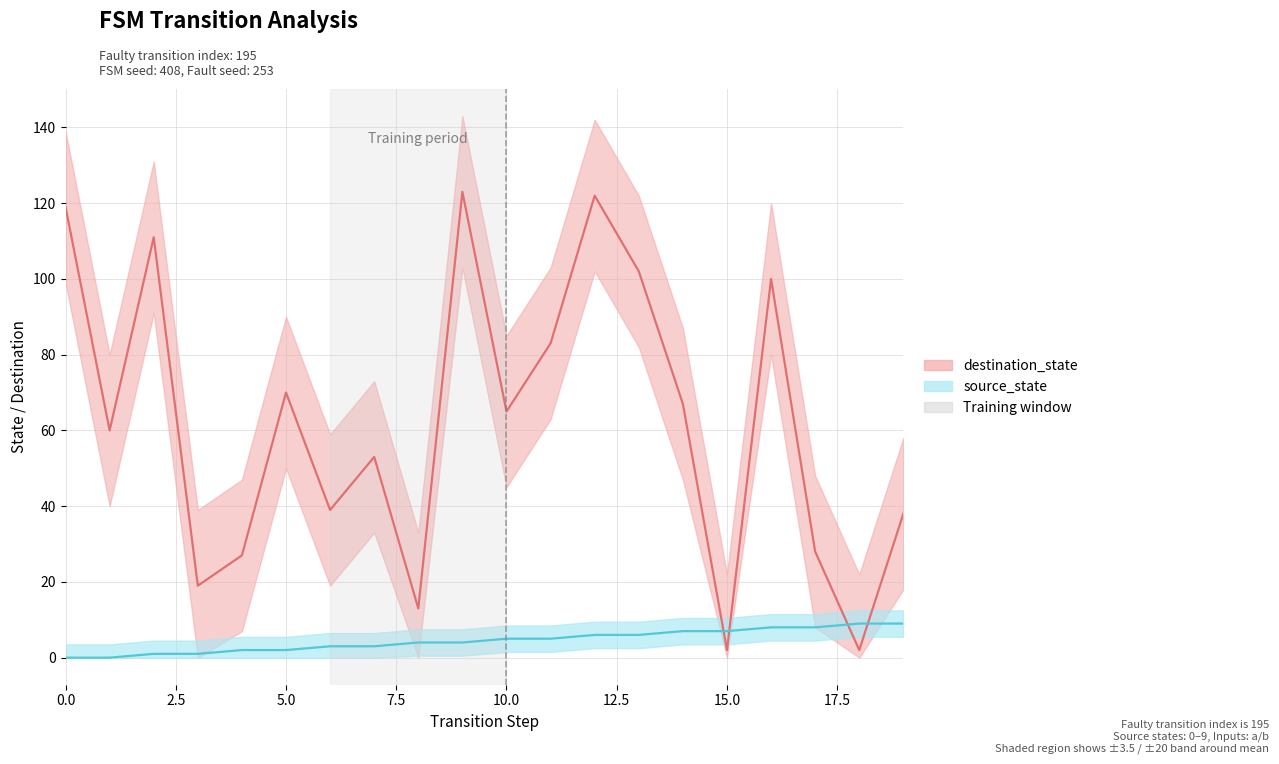

Does the chart display data point markers on the line(s)?

No